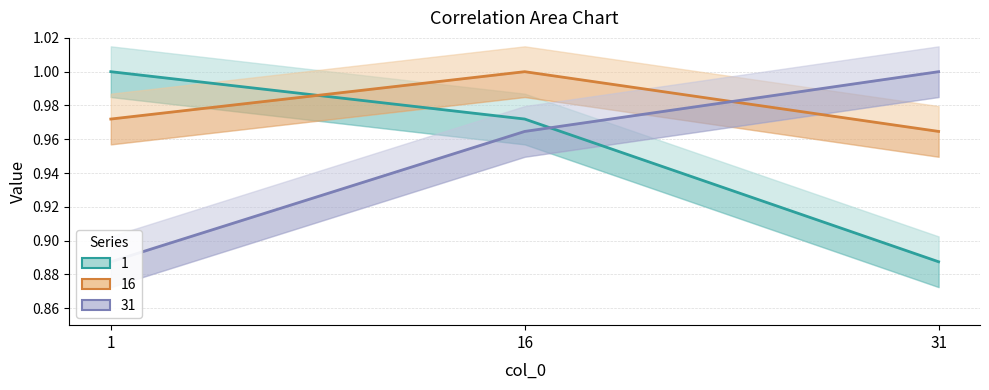

Which category has the lowest value in the 1 series?

31